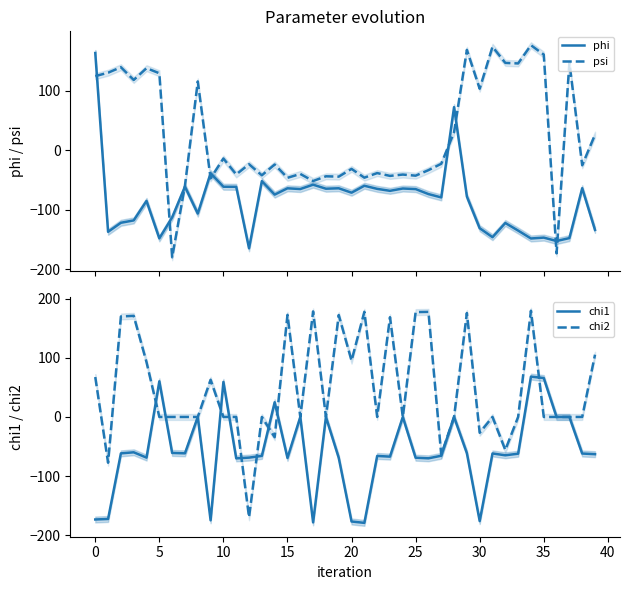

How many data points in psi are less than -23?

21